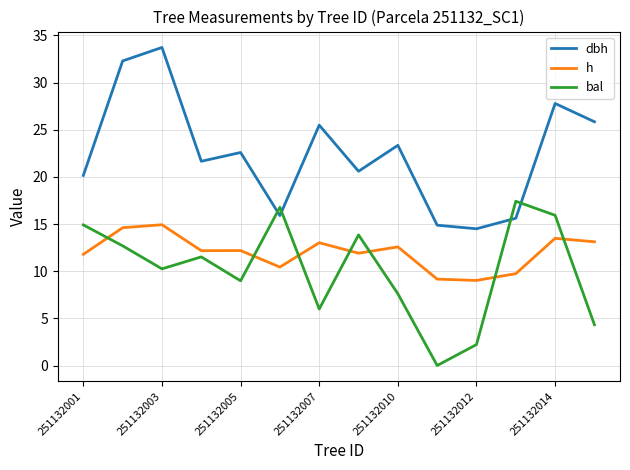

What is the sum of all h values?

168.2